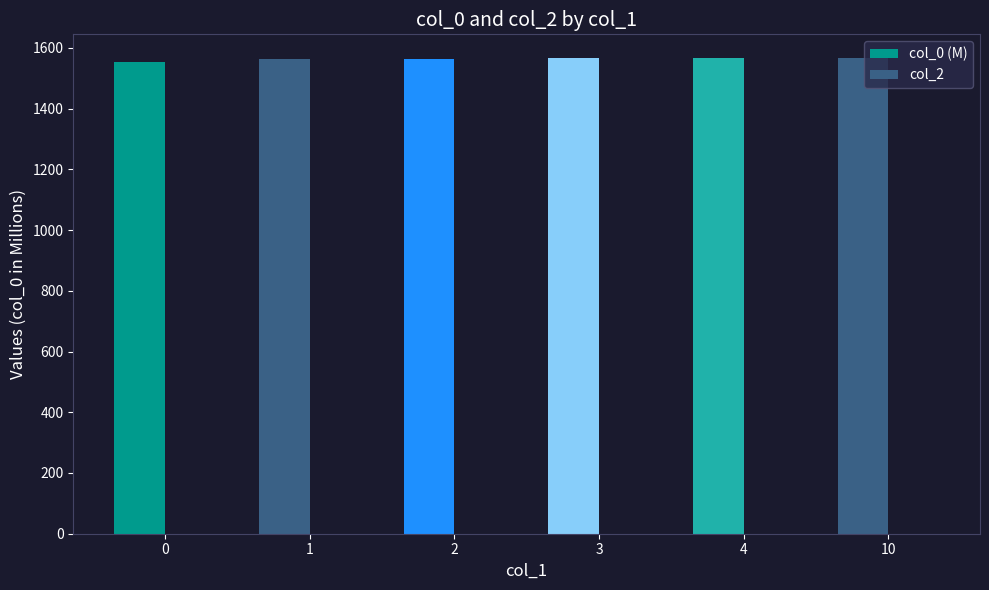

What is the maximum value shown in the chart?

1566.5